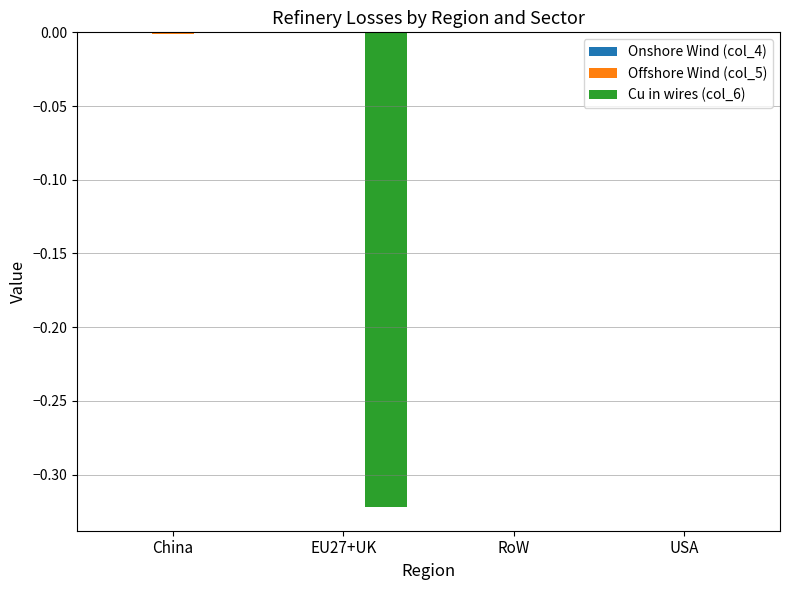

Are the bars horizontal?

No